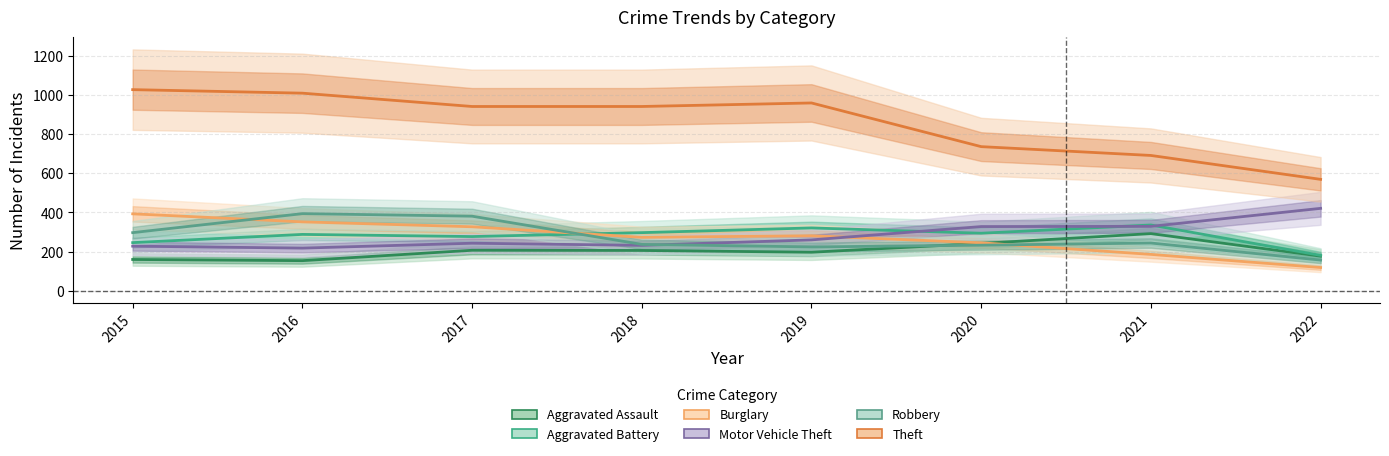

List the labels in order of Aggravated Battery value, smallest first.

2022, 2015, 2017, 2016, 2020, 2018, 2019, 2021